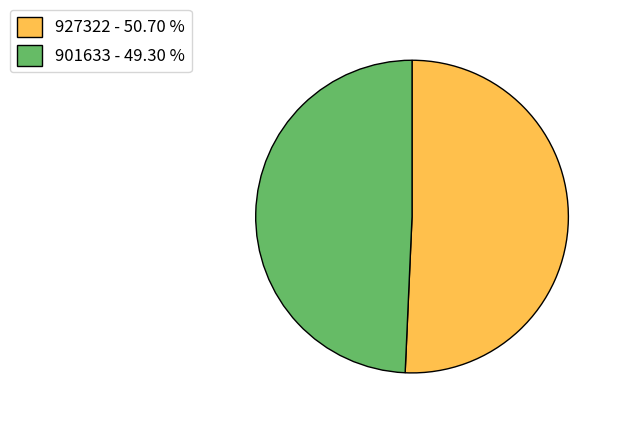

Combined, do 901633 - 49.30 % and 927322 - 50.70 % account for over 50%?

Yes